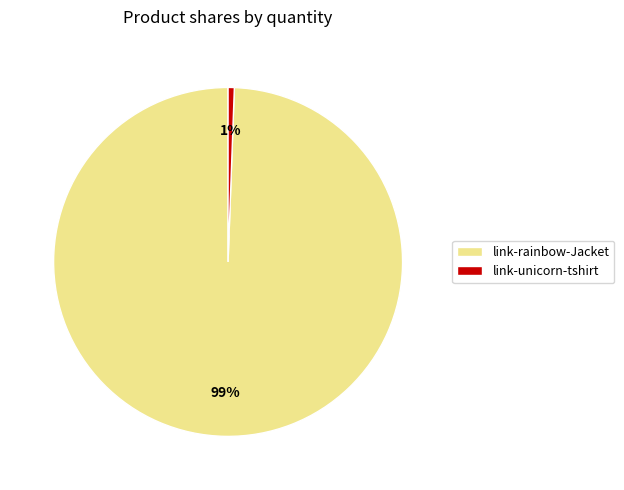

How many slices are in this pie chart?

2